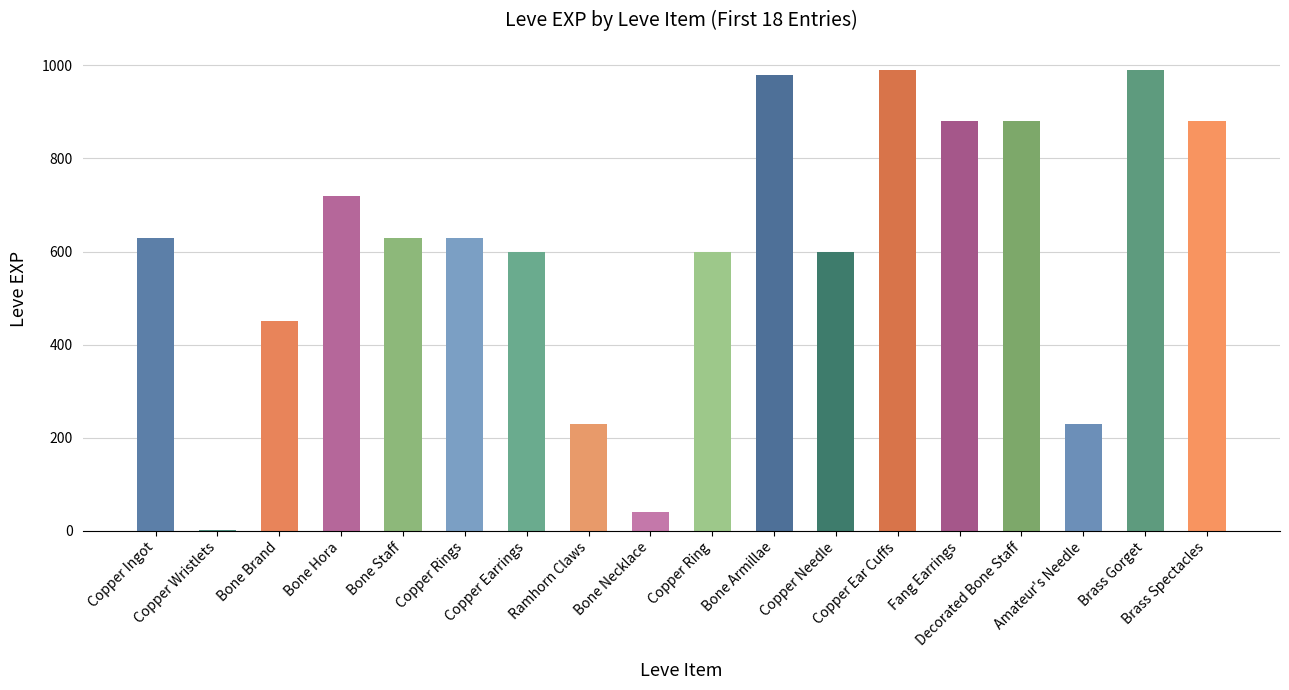

What is the ratio of the value at Bone Brand to the value at Bone Hora?

0.6